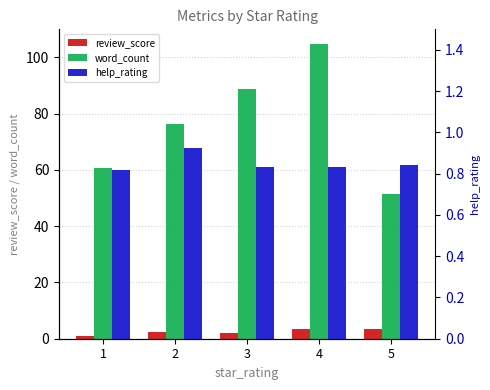

Reading left to right, extract all data points from this chart.

review_score: 1.0	2.5	2.1	3.6	3.4
word_count: 60.8	76.4	88.7	104.8	51.4
help_rating: 0.8	0.9	0.8	0.8	0.8